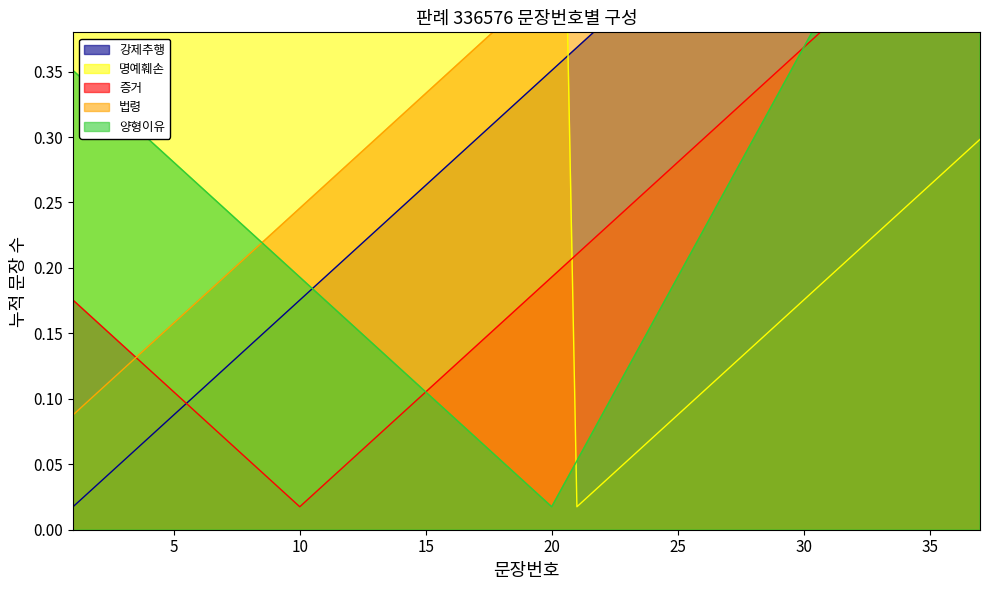

Which series changed the most between 16 and 28?

명예훼손